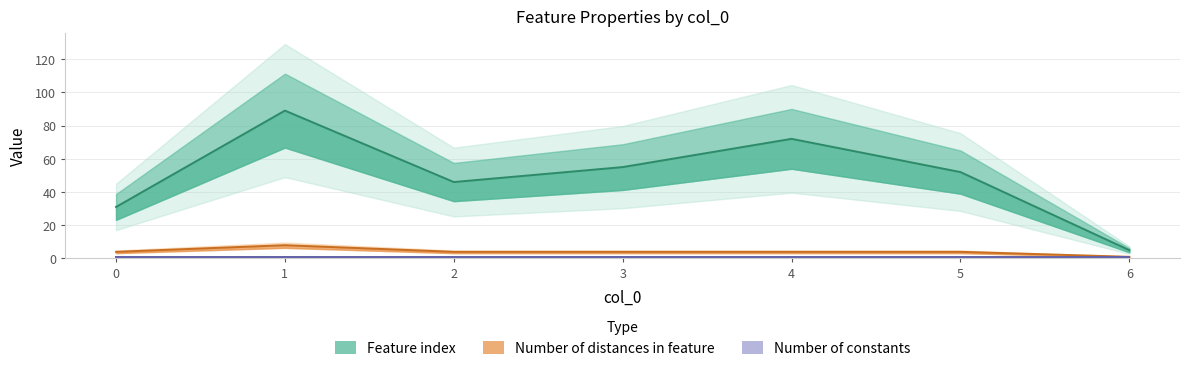

What is the minimum value for Number of distances in feature?

1